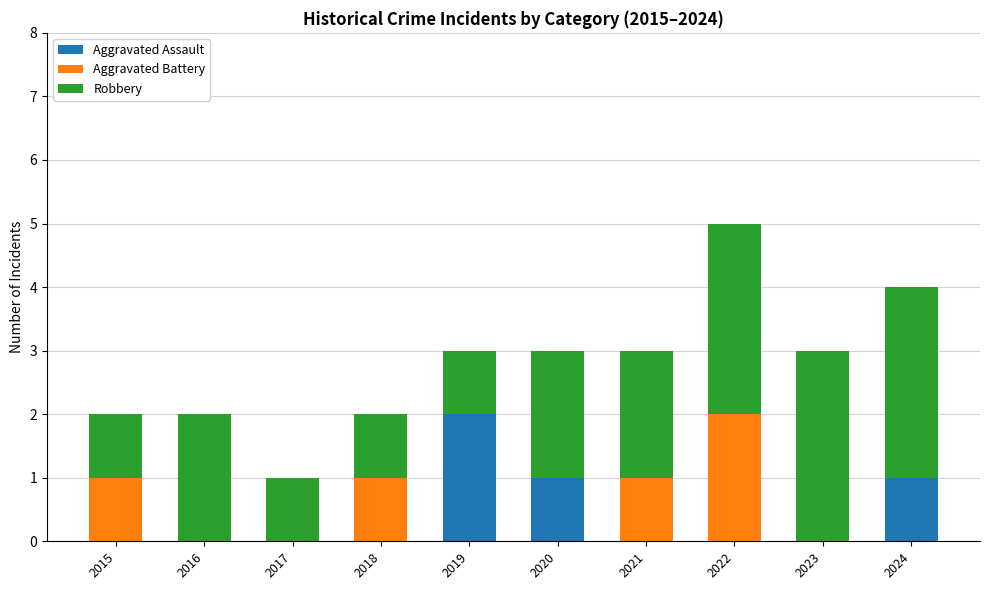

Reading left to right, transcribe the values for Aggravated Assault.

2015=0	2016=0	2017=0	2018=0	2019=2	2020=1	2021=0	2022=0	2023=0	2024=1